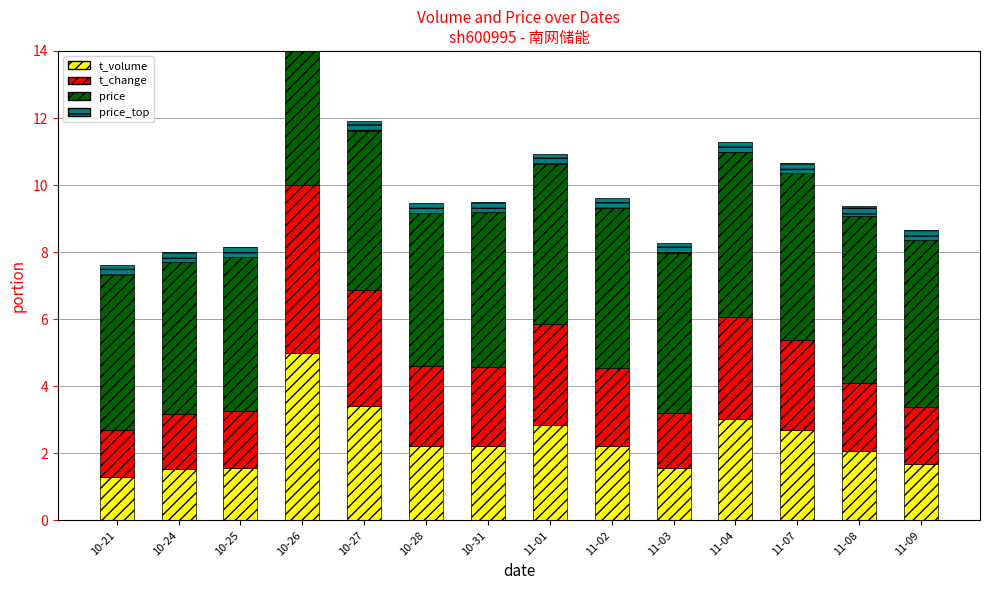

Between 11-09 and 11-01, which is larger?

11-01